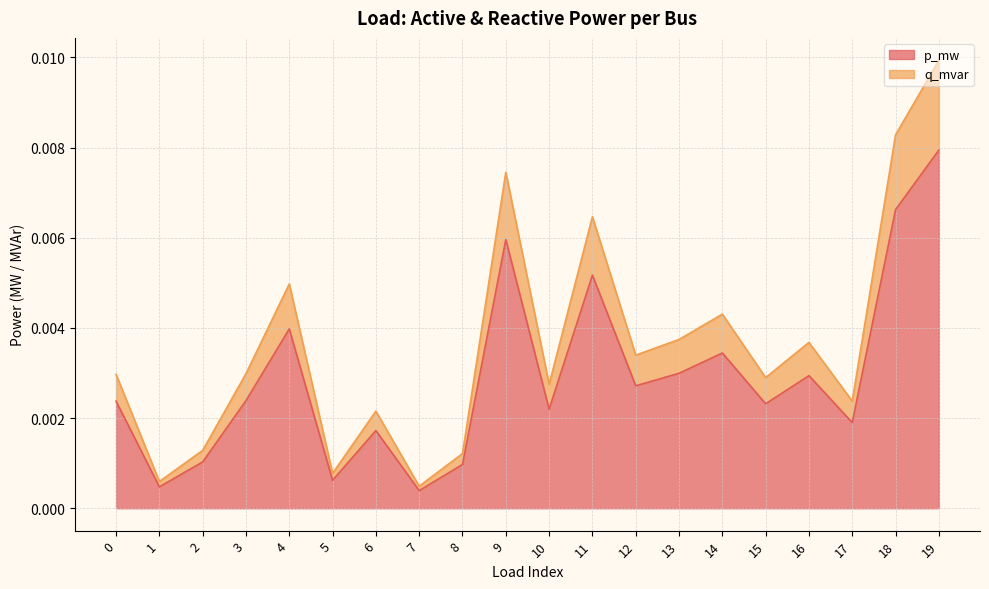

What are all the series names shown in the legend?

p_mw, q_mvar